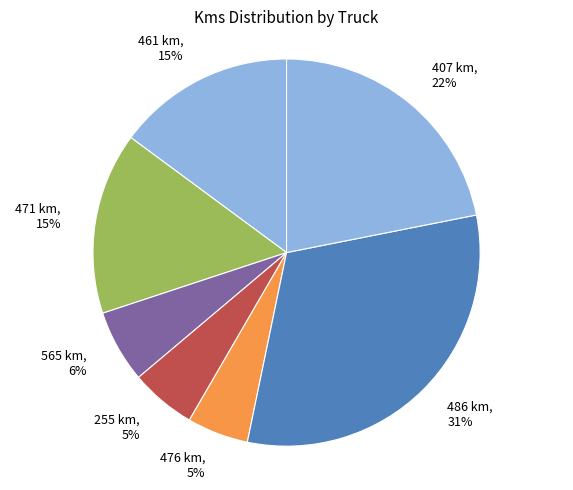

Combined, do 476 km, 5% and 471 km, 15% account for over 50%?

No